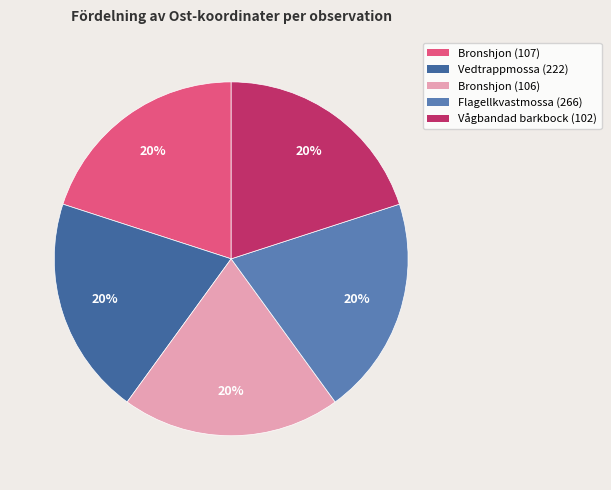

Is there a majority slice in this chart?

No